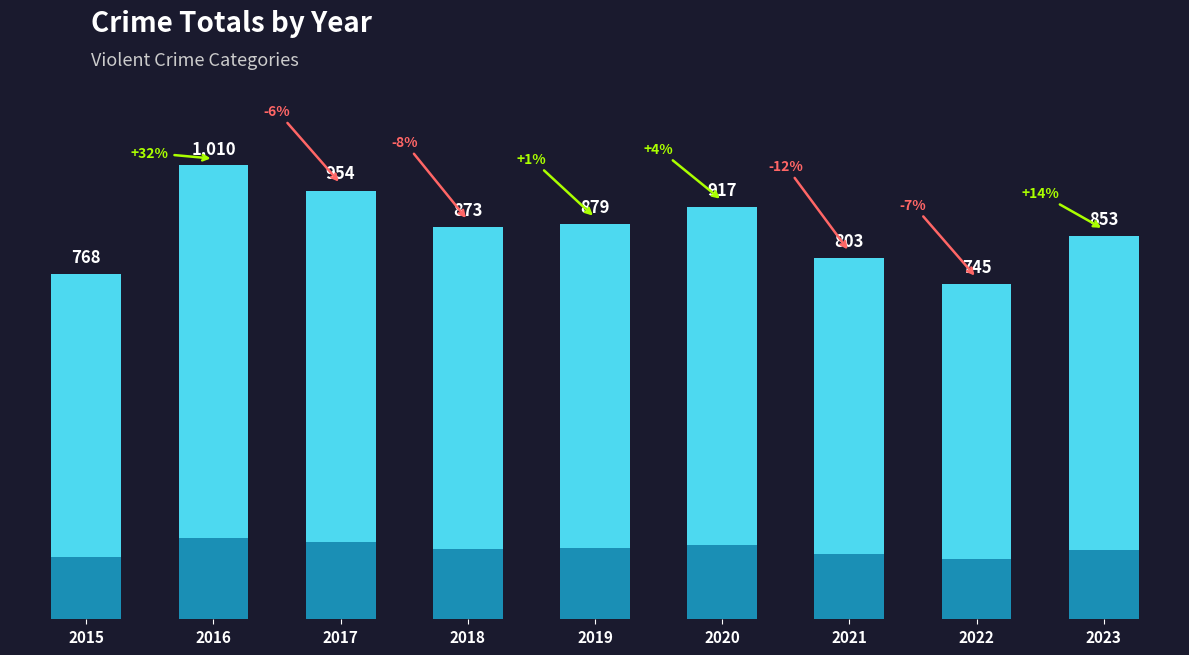

Does the chart contain stacked bars?

No